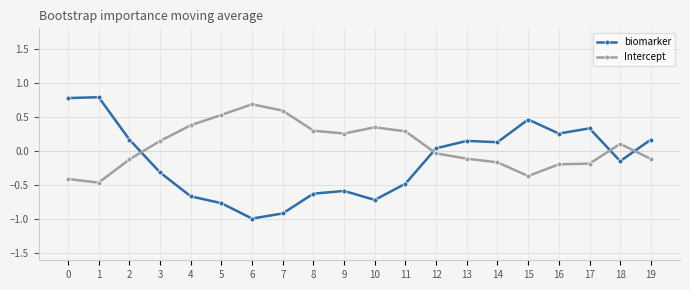

Is the value of biomarker at 10 greater than the value of Intercept at 9?

No